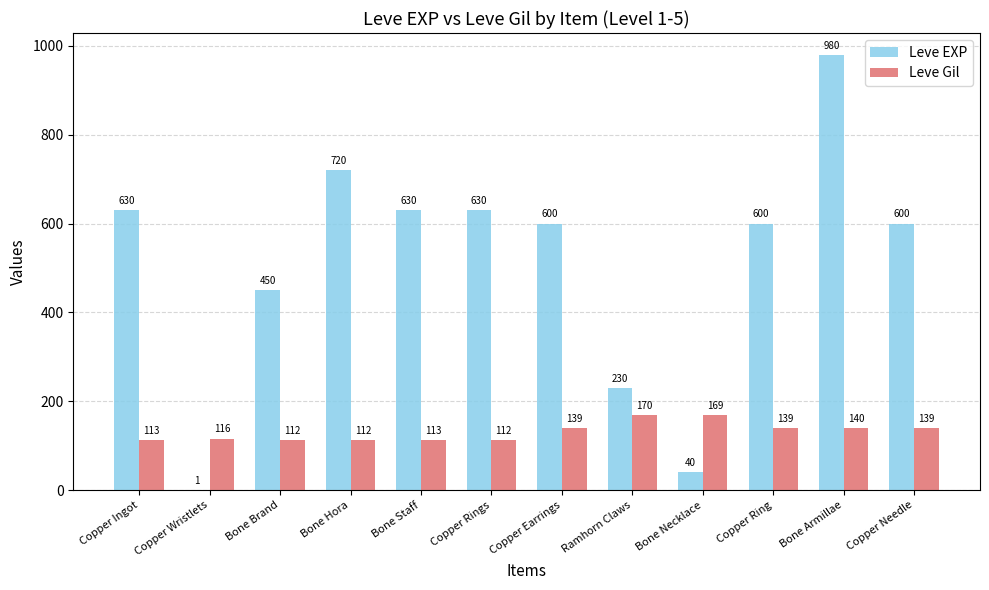

Reading left to right, extract all data points from this chart.

Leve EXP: 630	1	450	720	630	630	600	230	40	600	980	600
Leve Gil: 113	116	112	112	113	112	139	170	169	139	140	139